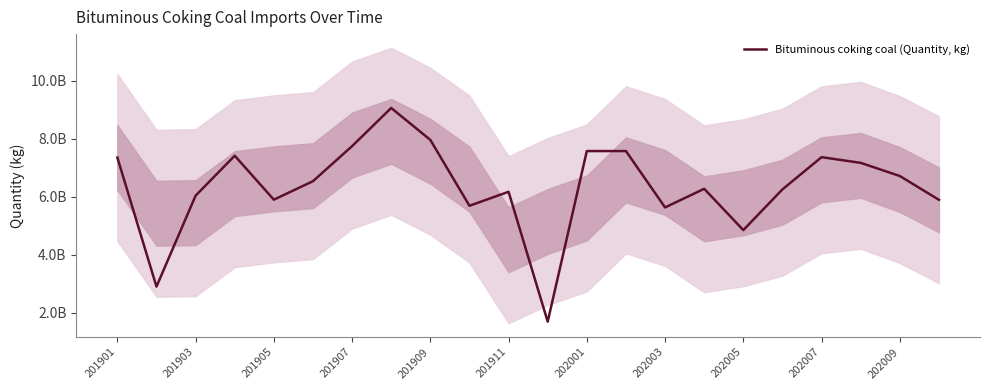

What is the average value?

6355455932